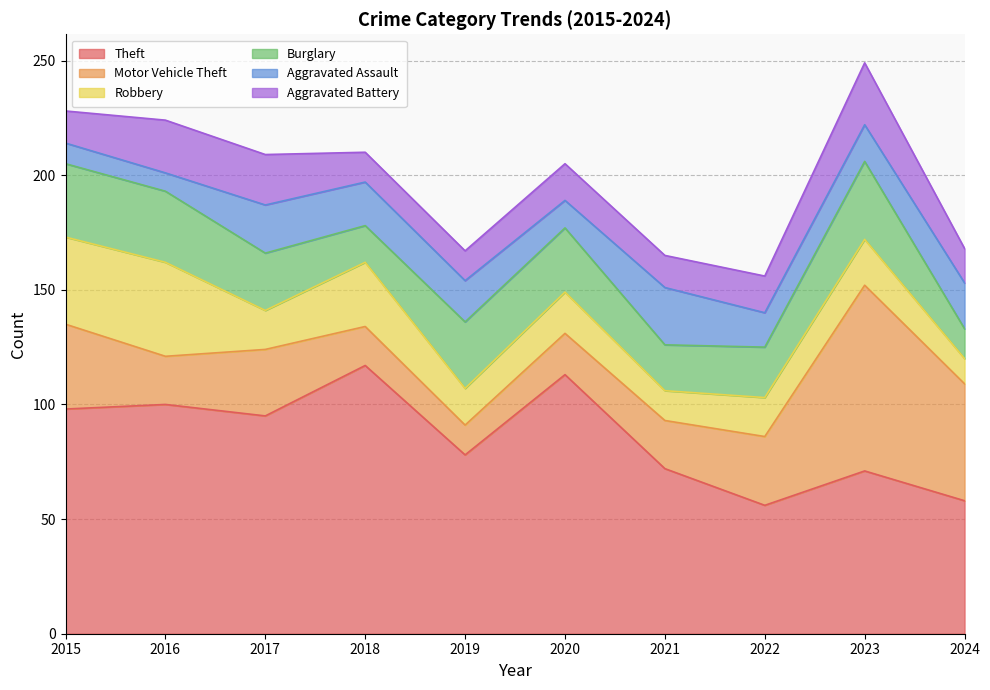

True or false: Robbery and Theft cross at least once.

False